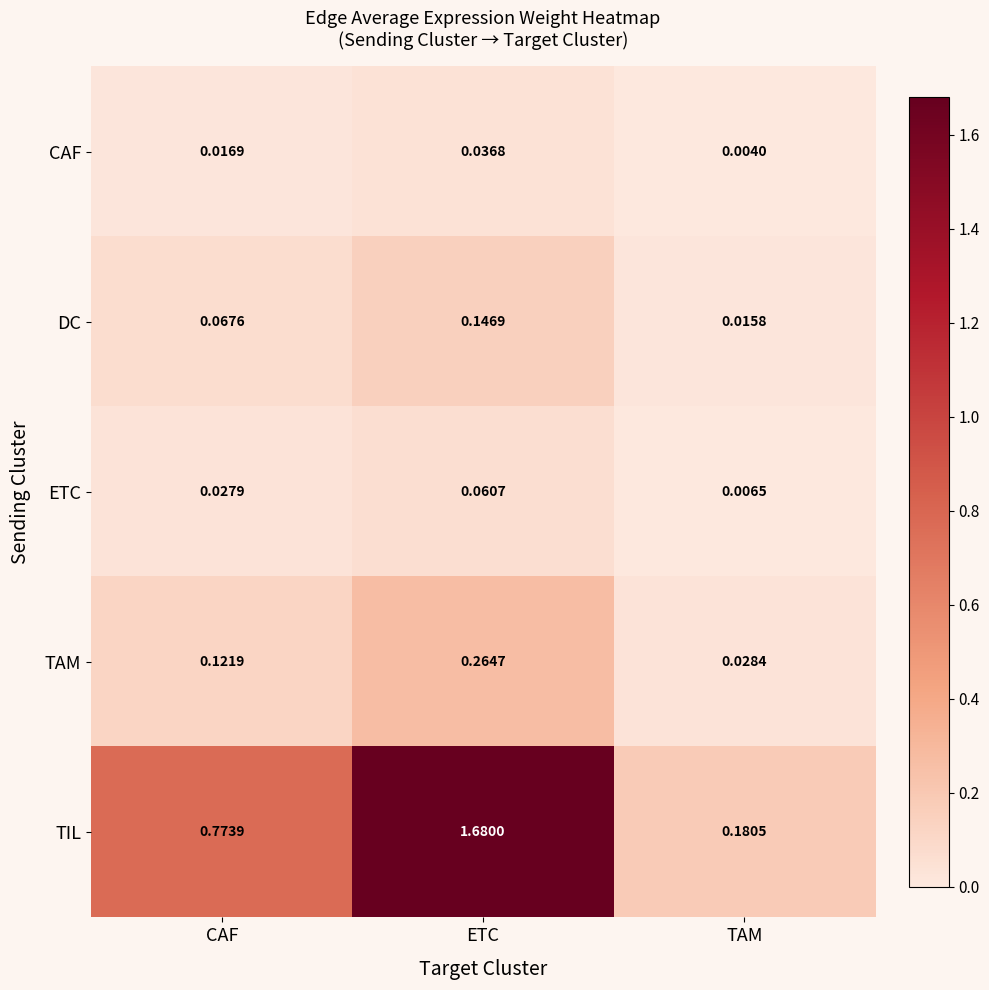

How many series are shown in this chart?

5